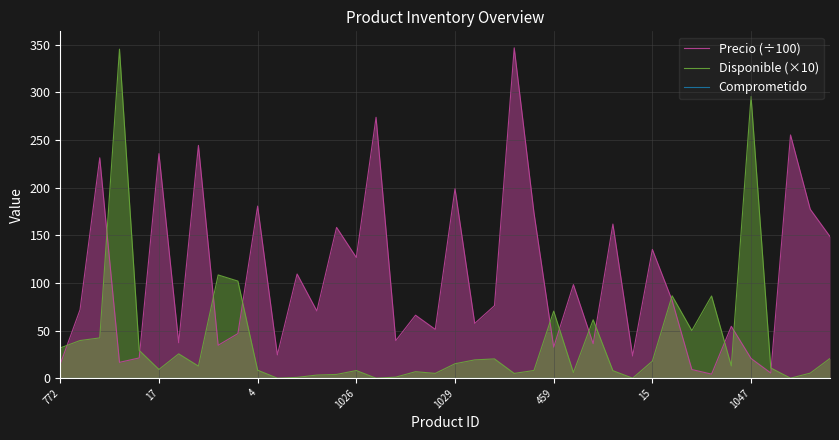

In Precio (÷100), how many points are lower than both neighbors (excluding endpoints)?

14